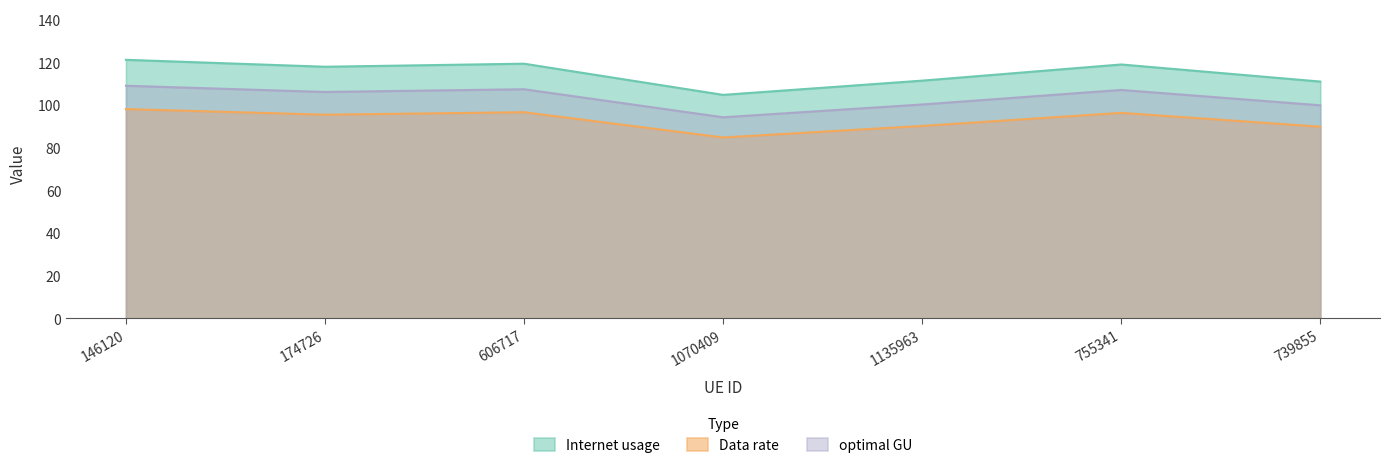

At which category is the sum across all series the highest?

146120